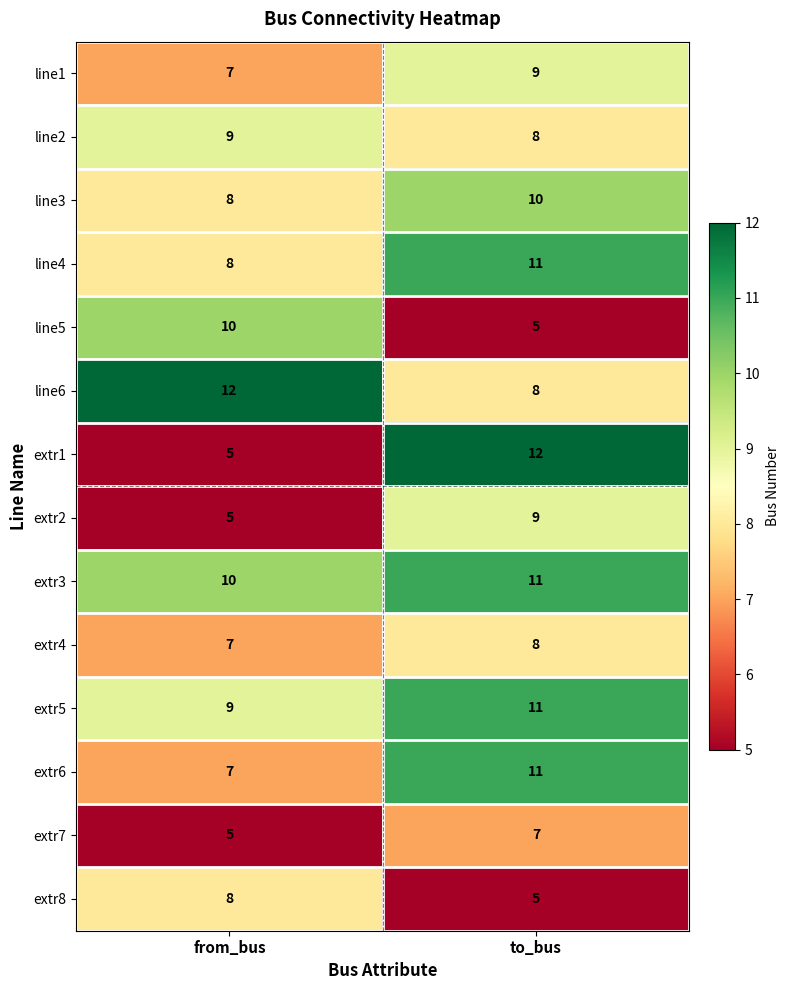

At which label is extr7 closest to 6?

from_bus